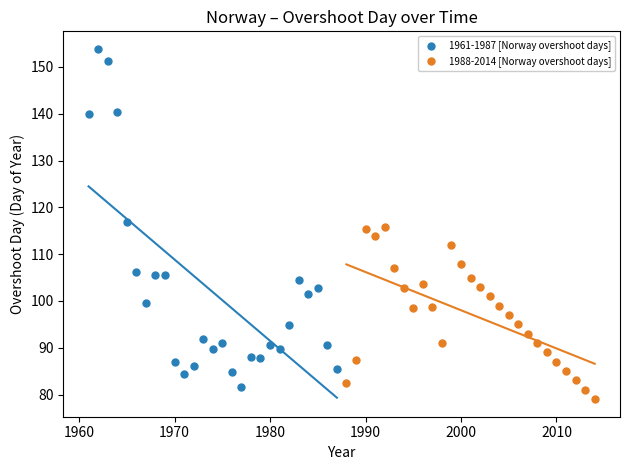

What are all the series names shown in the legend?

1961-1987 [Norway overshoot days], 1988-2014 [Norway overshoot days]